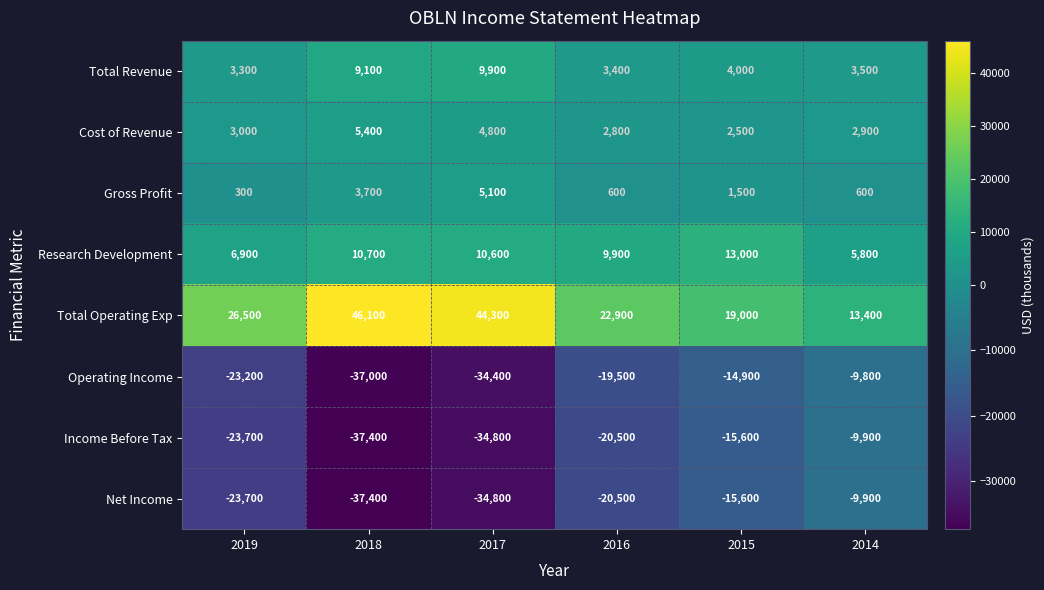

What is the approximate value of Cost of Revenue at 2018, to the nearest 50?

5400